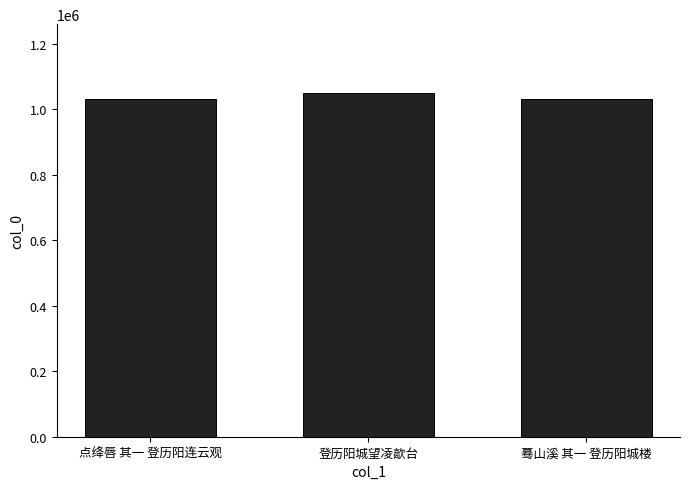

What position from the right is 登历阳城望凌歊台?

2